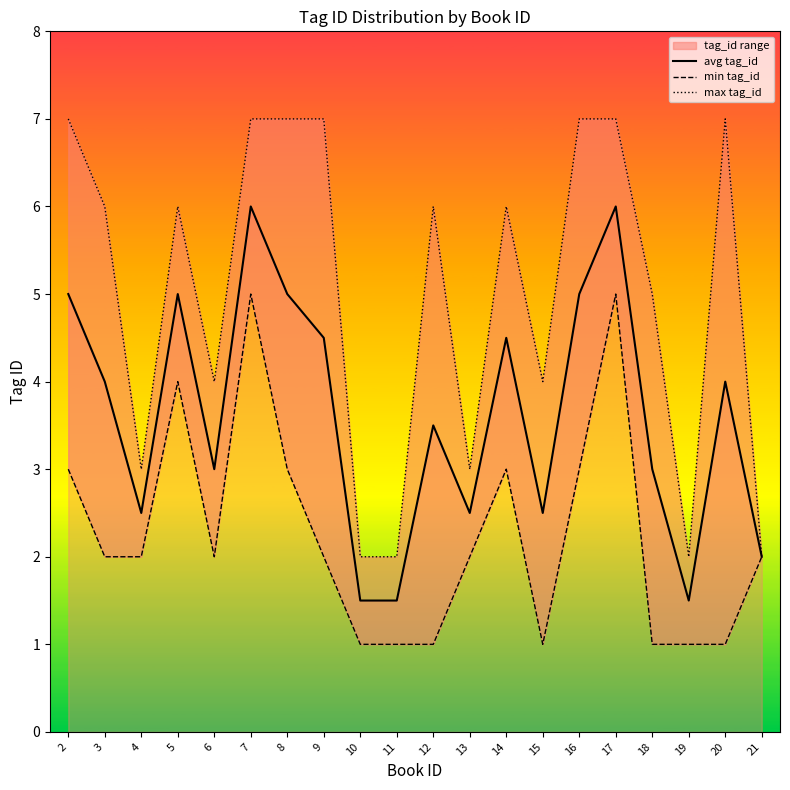

List the series in order of their overall mean, lowest first.

min tag_id, avg tag_id, max tag_id